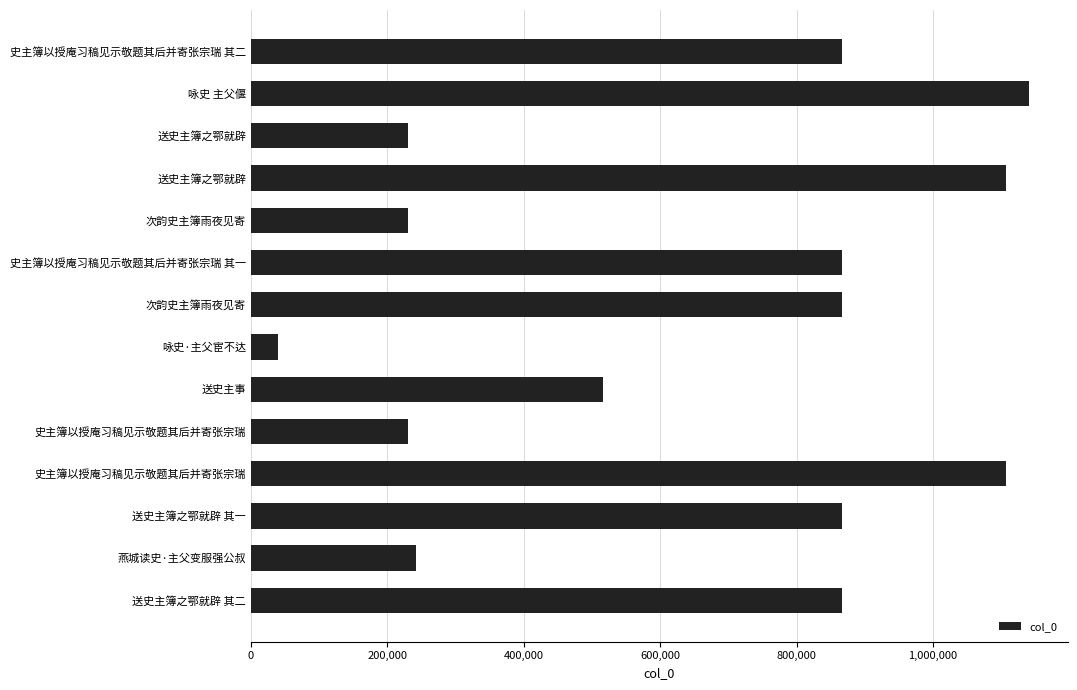

How many data points does each series have?

14